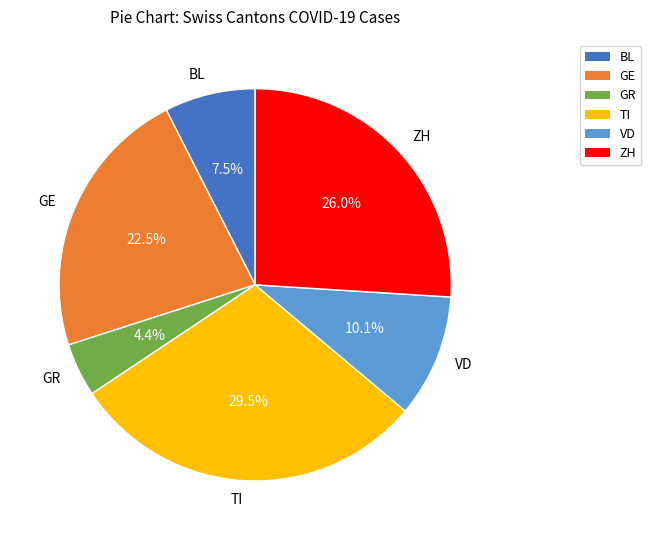

Rank the categories by value from highest to lowest.

TI, ZH, GE, VD, BL, GR